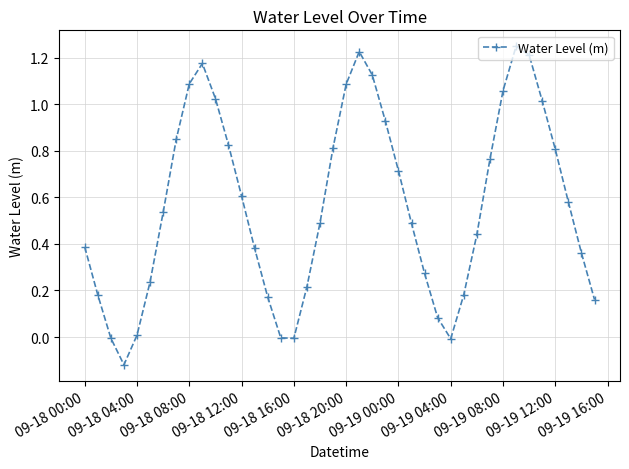

True or false: the data has more than 1 interior local peaks.

True